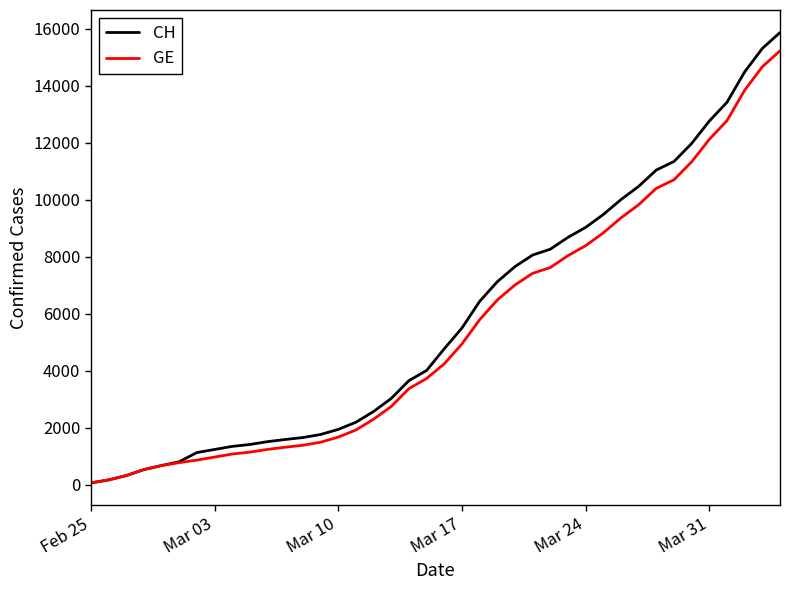

What is the maximum value shown in the chart?

15861